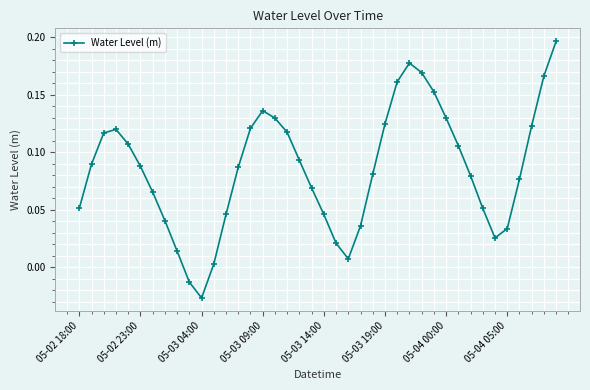

How many interior local peaks (higher than both neighbors) does the data have?

3